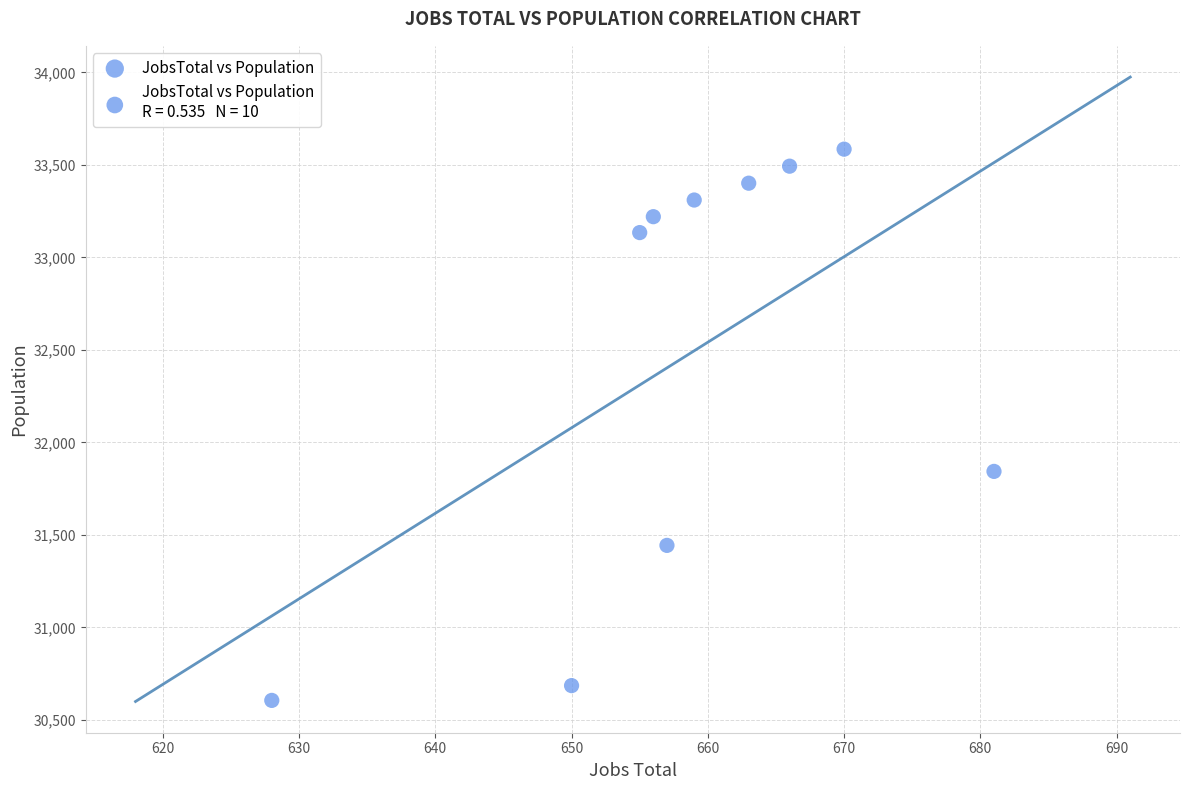

What Y value in the scatter plot is closest to 32095?

31843